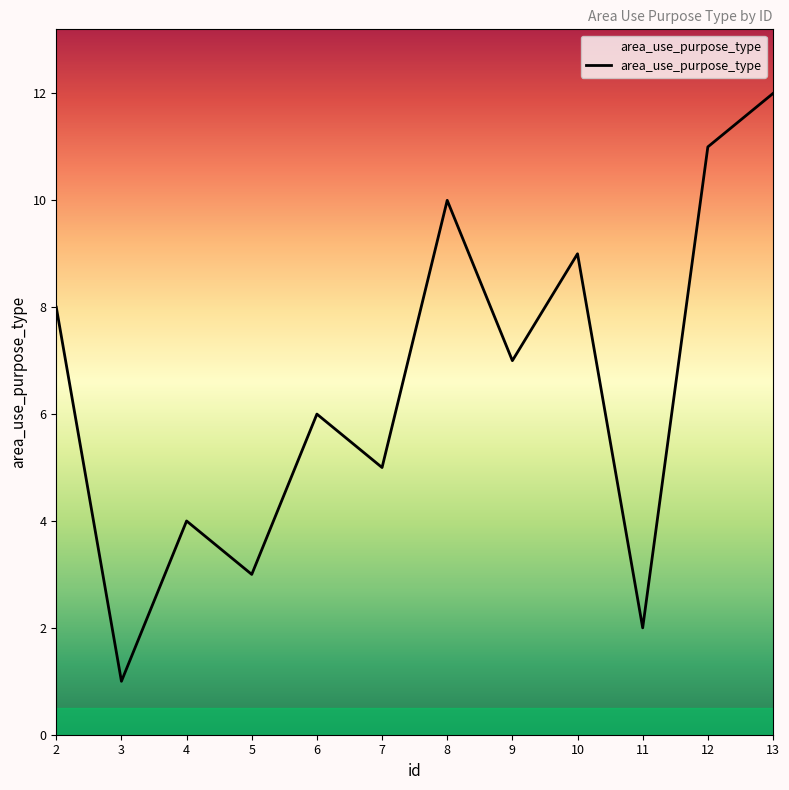

What is the maximum value shown in the chart?

12